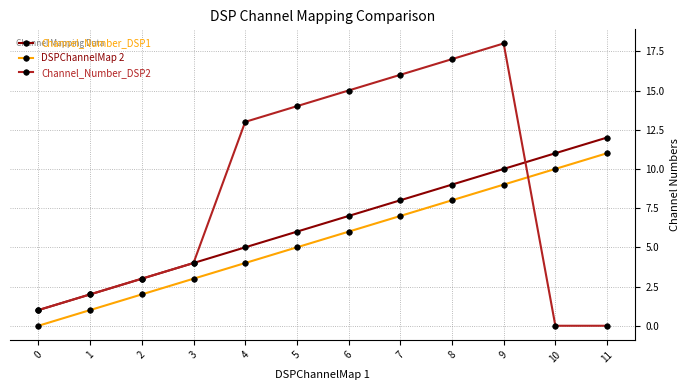

True or false: DSPChannelMap 2 has more than 0 interior local peaks.

False